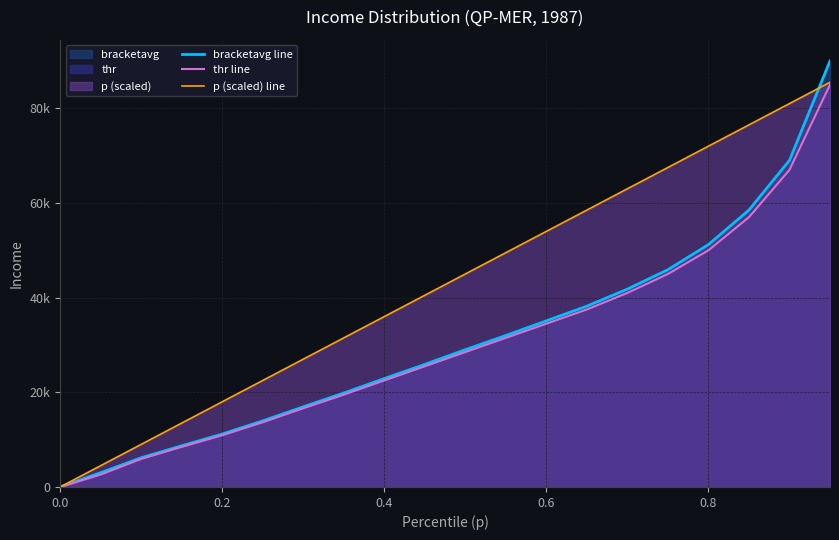

True or false: thr line has a value of 0.0 at 0.0.

True